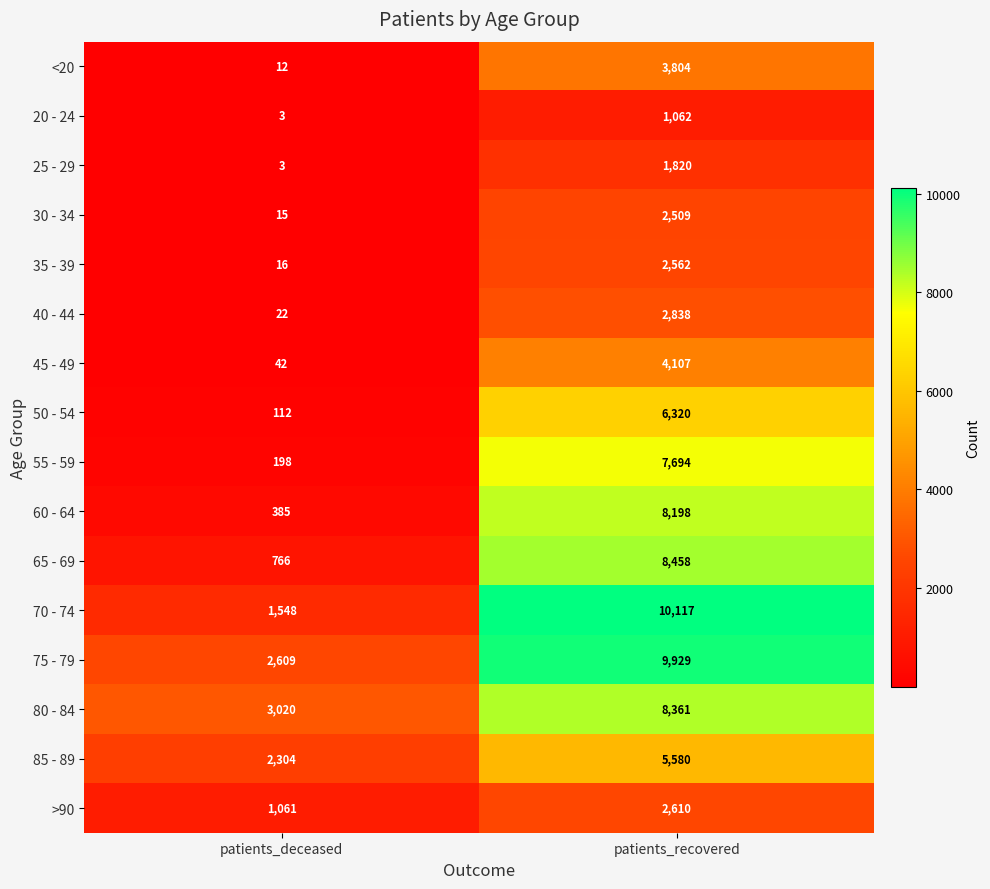

Is it true that 45 - 49 equals 57 at patients_deceased?

False